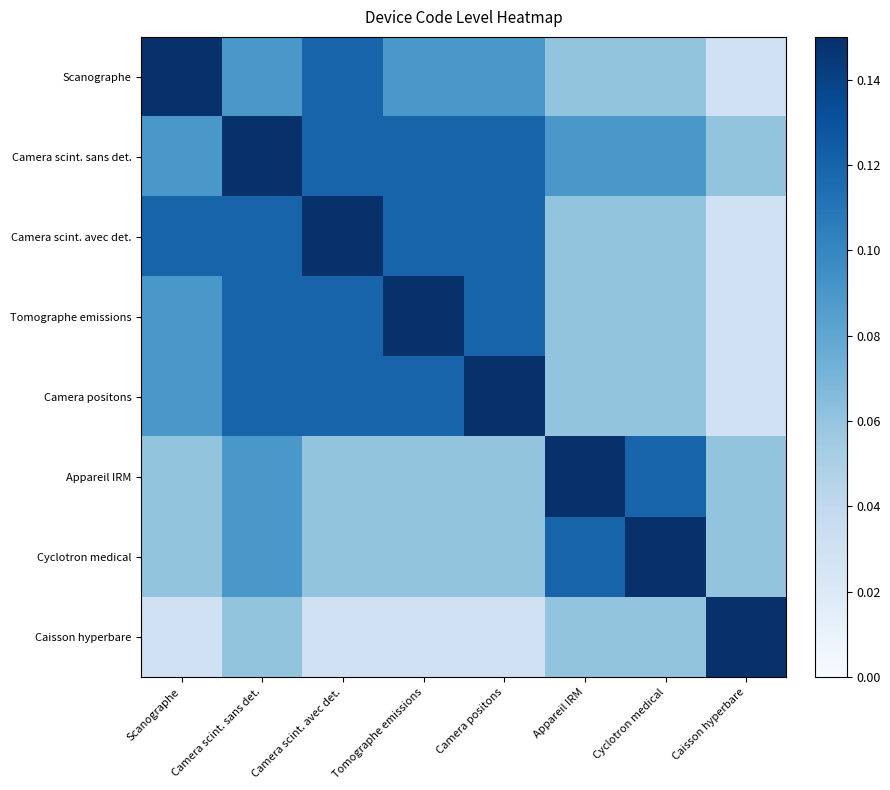

Reading right to left, what are all the values shown in this chart?

Scanographe: Caisson hyperbare=0.0	Cyclotron medical=0.1	Appareil IRM=0.1	Camera positons=0.1	Tomographe emissions=0.1	Camera scint. avec det.=0.1	Camera scint. sans det.=0.1	Scanographe=1.0
Camera scint. sans det.: Caisson hyperbare=0.1	Cyclotron medical=0.1	Appareil IRM=0.1	Camera positons=0.1	Tomographe emissions=0.1	Camera scint. avec det.=0.1	Camera scint. sans det.=1.0	Scanographe=0.1
Camera scint. avec det.: Caisson hyperbare=0.0	Cyclotron medical=0.1	Appareil IRM=0.1	Camera positons=0.1	Tomographe emissions=0.1	Camera scint. avec det.=1.0	Camera scint. sans det.=0.1	Scanographe=0.1
Tomographe emissions: Caisson hyperbare=0.0	Cyclotron medical=0.1	Appareil IRM=0.1	Camera positons=0.1	Tomographe emissions=1.0	Camera scint. avec det.=0.1	Camera scint. sans det.=0.1	Scanographe=0.1
Camera positons: Caisson hyperbare=0.0	Cyclotron medical=0.1	Appareil IRM=0.1	Camera positons=1.0	Tomographe emissions=0.1	Camera scint. avec det.=0.1	Camera scint. sans det.=0.1	Scanographe=0.1
Appareil IRM: Caisson hyperbare=0.1	Cyclotron medical=0.1	Appareil IRM=1.0	Camera positons=0.1	Tomographe emissions=0.1	Camera scint. avec det.=0.1	Camera scint. sans det.=0.1	Scanographe=0.1
Cyclotron medical: Caisson hyperbare=0.1	Cyclotron medical=1.0	Appareil IRM=0.1	Camera positons=0.1	Tomographe emissions=0.1	Camera scint. avec det.=0.1	Camera scint. sans det.=0.1	Scanographe=0.1
Caisson hyperbare: Caisson hyperbare=1.0	Cyclotron medical=0.1	Appareil IRM=0.1	Camera positons=0.0	Tomographe emissions=0.0	Camera scint. avec det.=0.0	Camera scint. sans det.=0.1	Scanographe=0.0